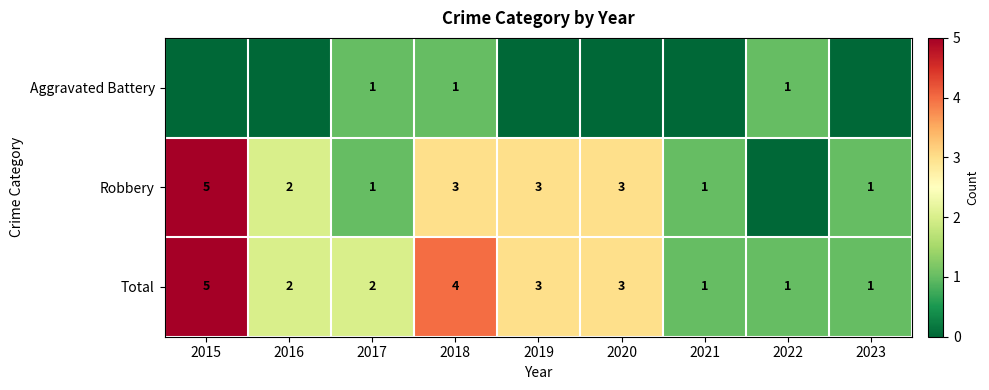

At which category is the sum across all series the highest?

2015